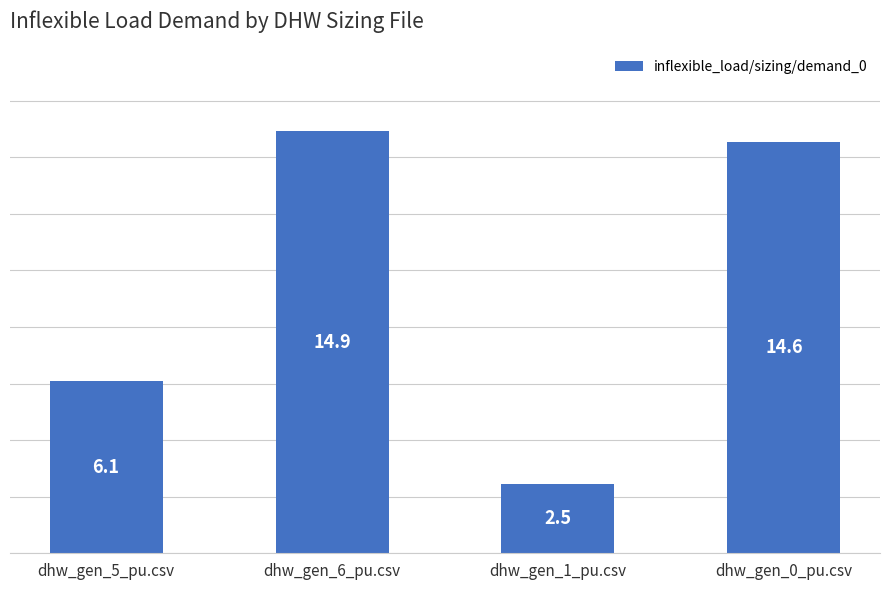

What is the maximum value shown in the chart?

14.9